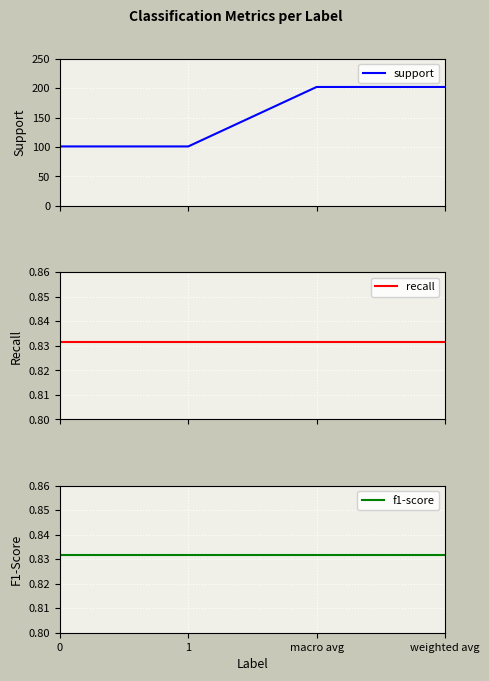

Between 0 and 1, which series saw the biggest shift?

support